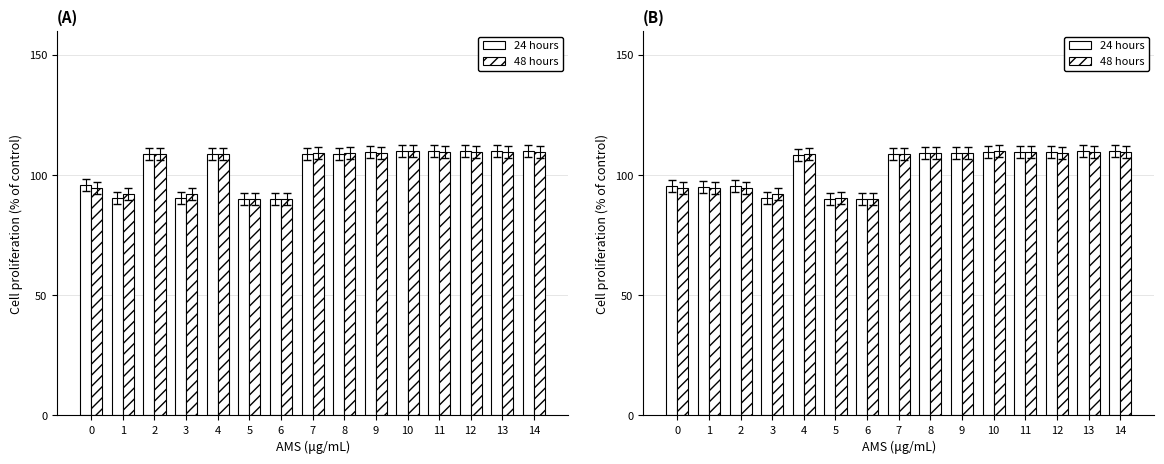

What is the sum of all 24 hours values?

1541.1